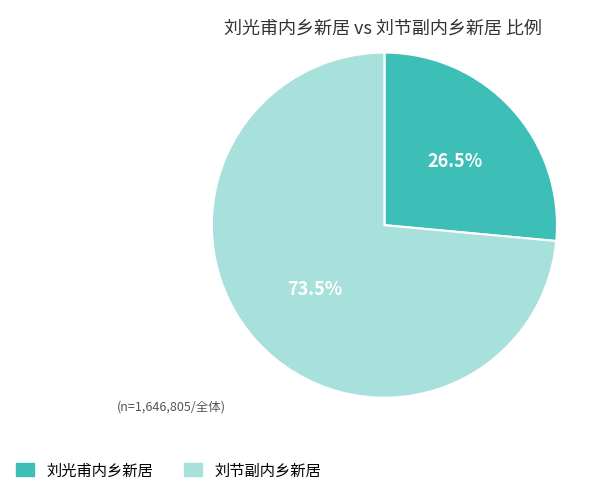

What is the largest slice in the pie chart?

刘节副内乡新居